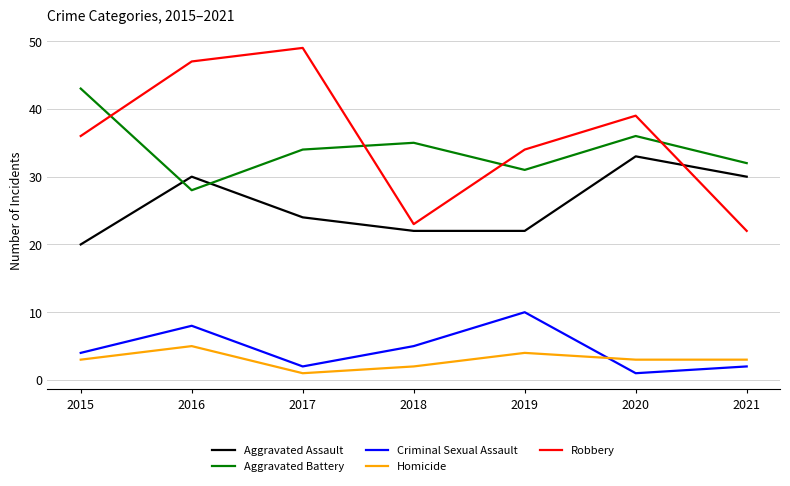

Read the Robbery value at 2021.

22